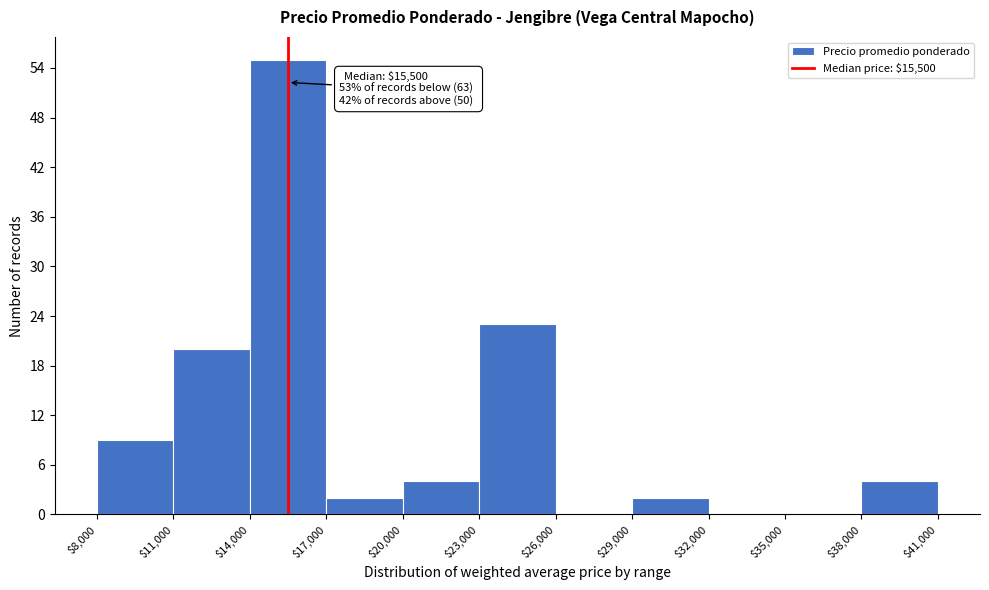

Which range on the x-axis has the tallest bar?

$14,000 to $17,000